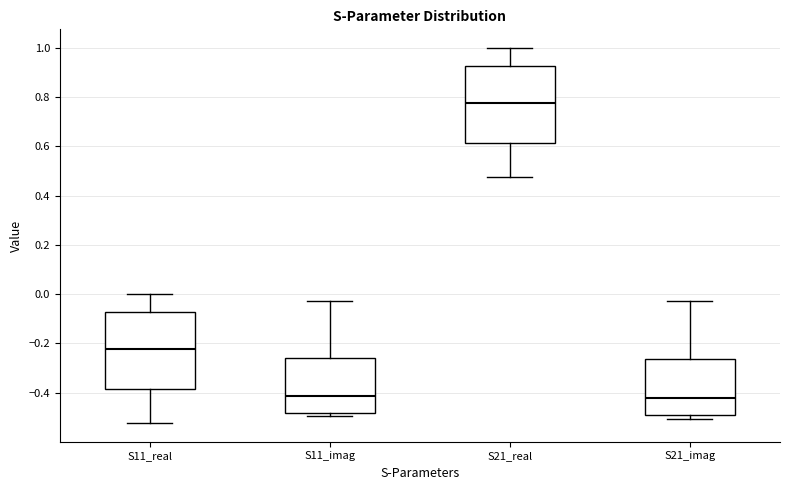

Reading left to right, read every box against the y-axis: the position of its median line, the range the box covers, and the ends of its whiskers. The values are not printed on the chart, so give them approximately, as read against the axis.

S11_real: median -0.22, box -0.38 to -0.08, whiskers -0.52 to 0.00
S11_imag: median -0.42, box -0.48 to -0.26, whiskers -0.50 to -0.02
S21_real: median 0.78, box 0.62 to 0.92, whiskers 0.48 to 1.00
S21_imag: median -0.42, box -0.50 to -0.26, whiskers -0.50 (just below the box's lower edge) to -0.02